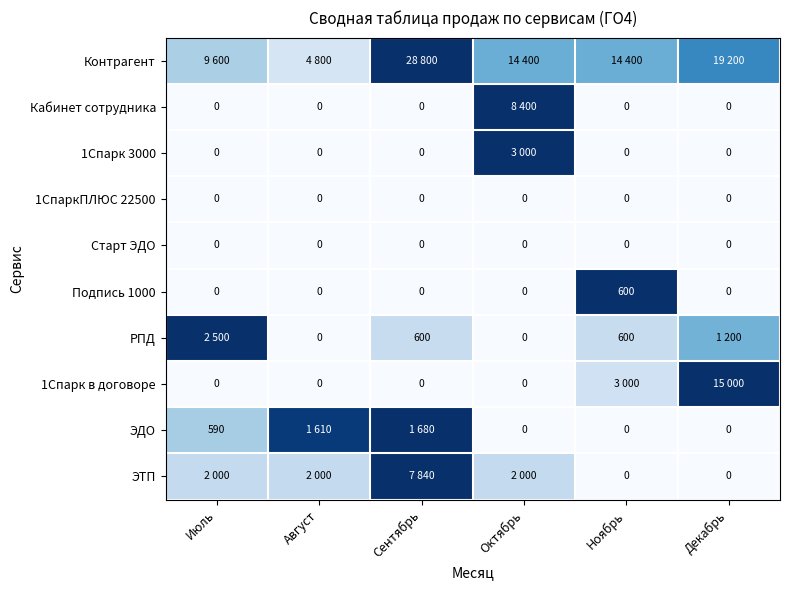

At which label does Подпись 1000 reach its peak?

Ноябрь